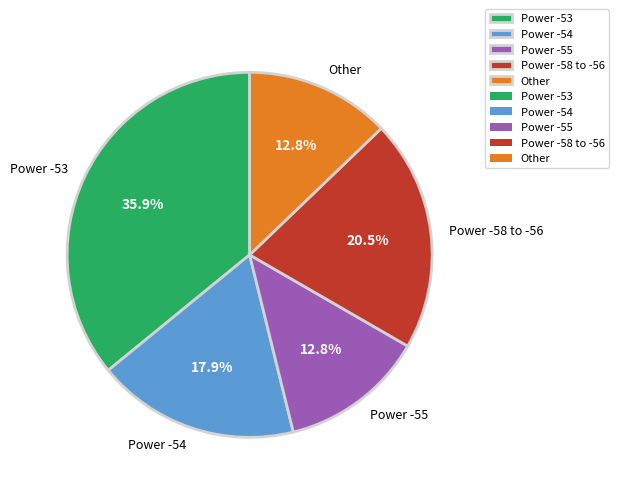

To the nearest percent, what is the difference between the largest and smallest slice percentages?

23%